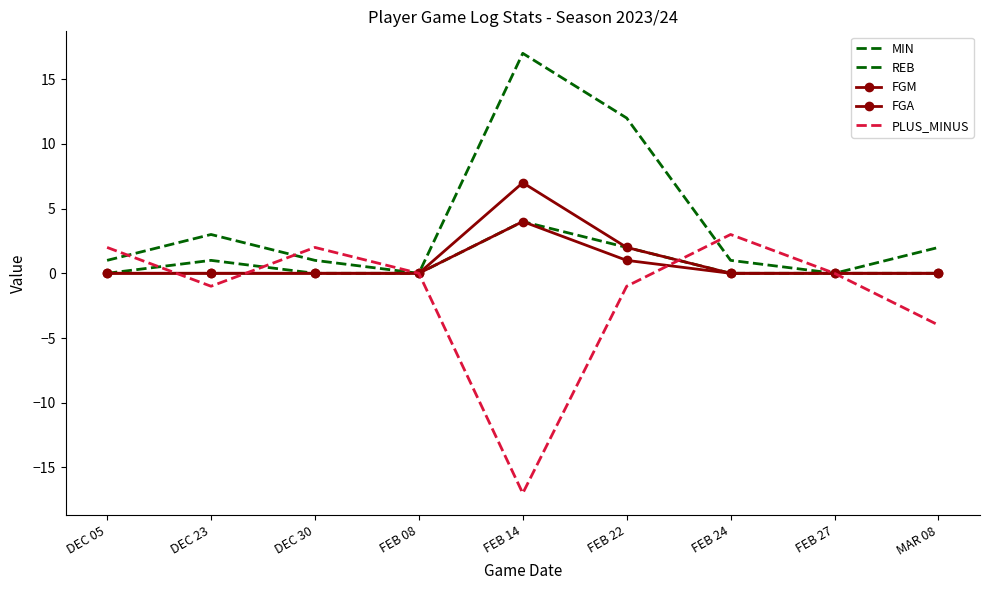

True or false: FGA has a value of 0 at DEC 23.

True